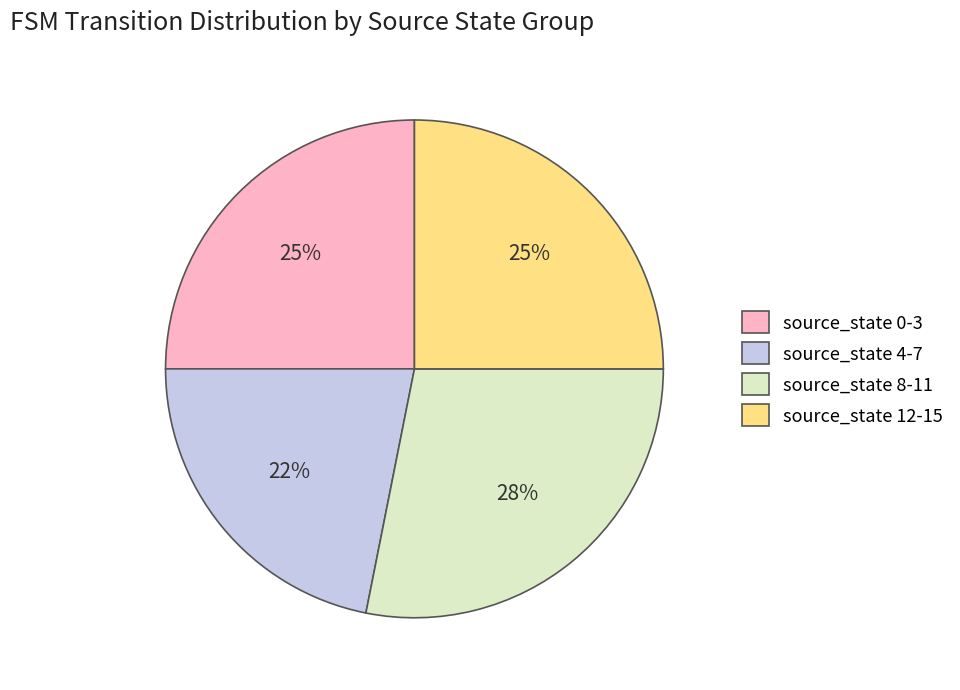

Between source_state 4-7 and source_state 8-11, which is larger?

source_state 8-11